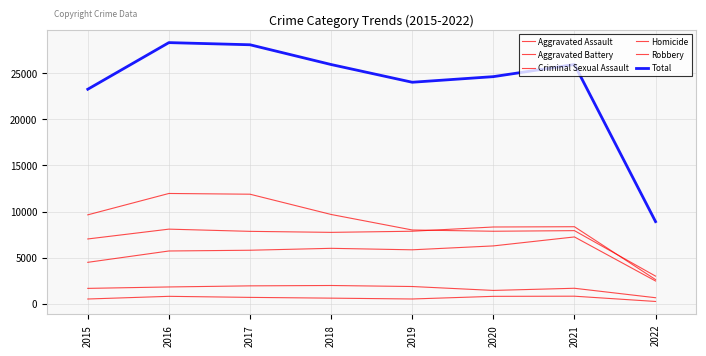

What is the sum of the Total values at 2018 and 2020?

50618